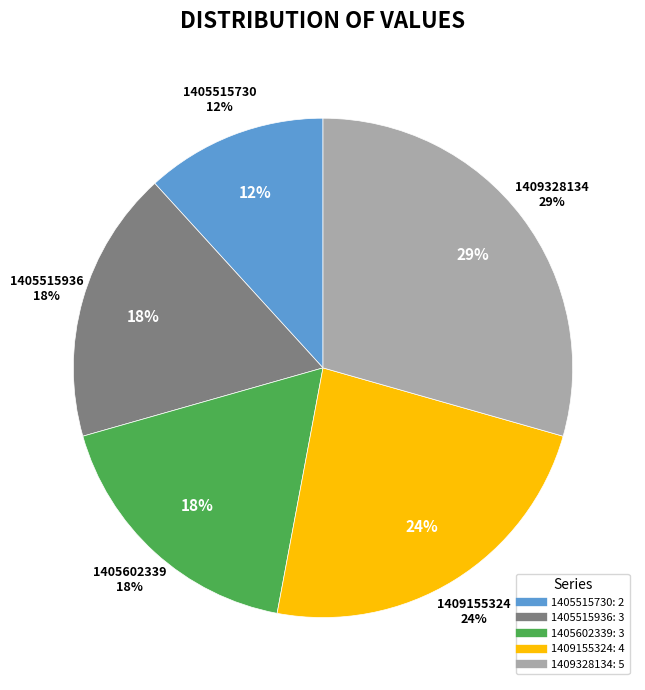

True or false: 1391379991 accounts for 1% of the total.

False